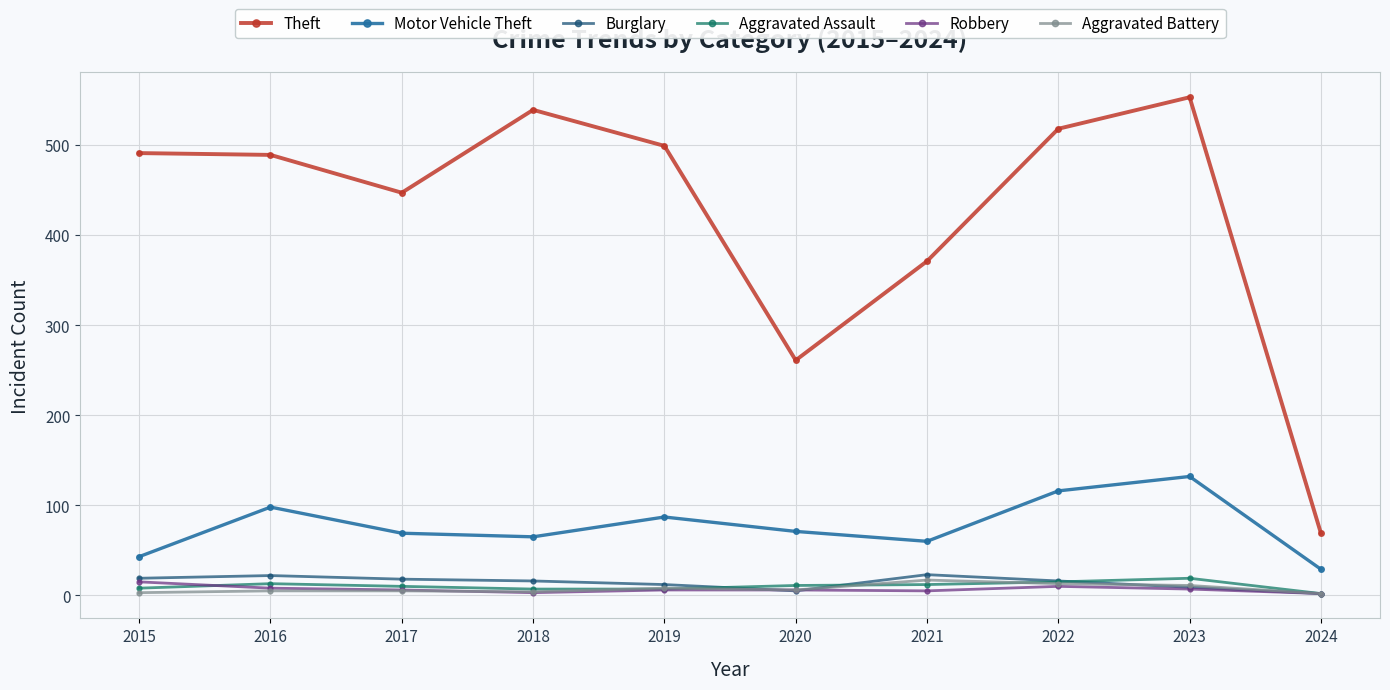

What is the value of the Aggravated Assault point at the 3rd from the left?

10